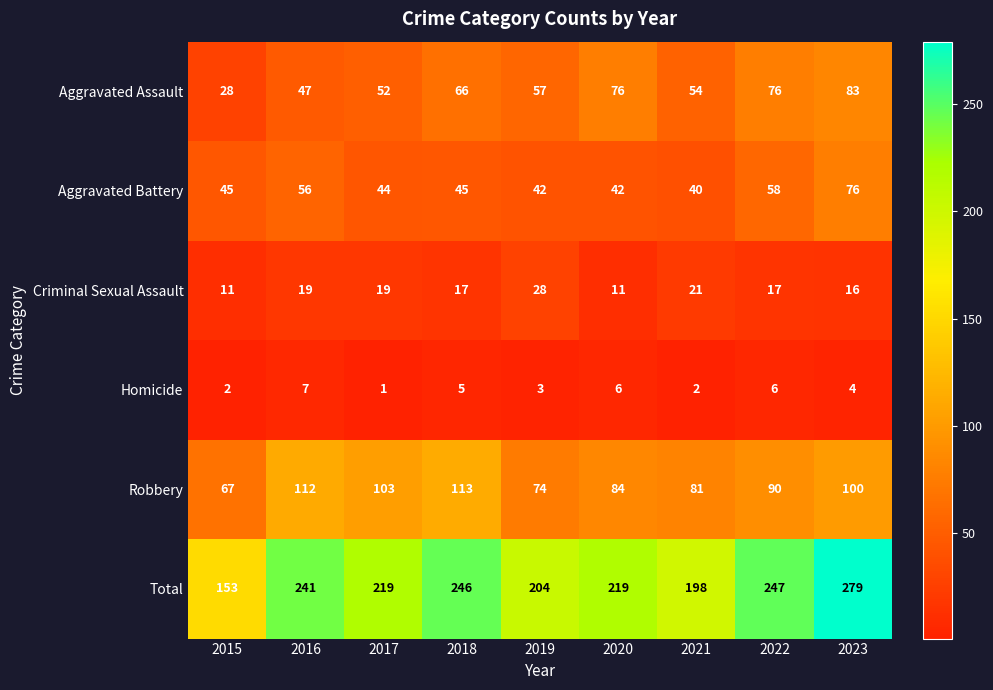

What is the difference between the second highest and minimum values in the Robbery series?

45